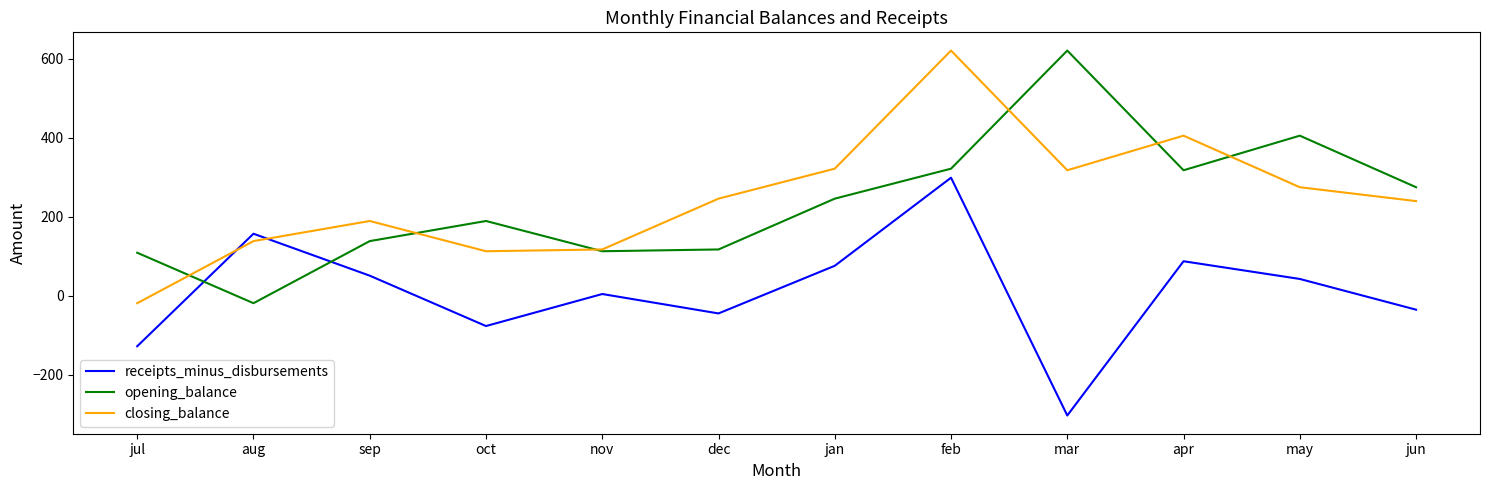

What is the difference between the highest and lowest values at aug?

175.7